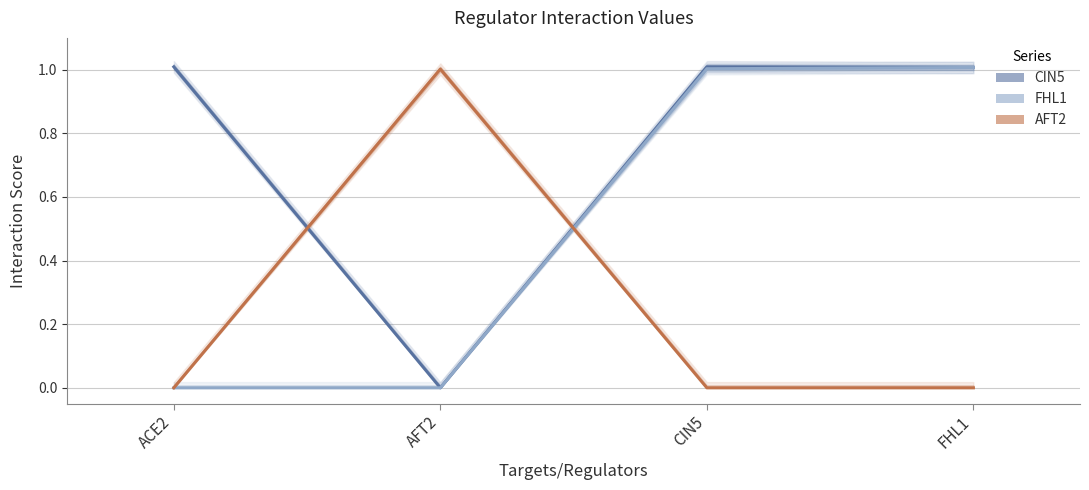

Which series has the largest total across all categories?

CIN5